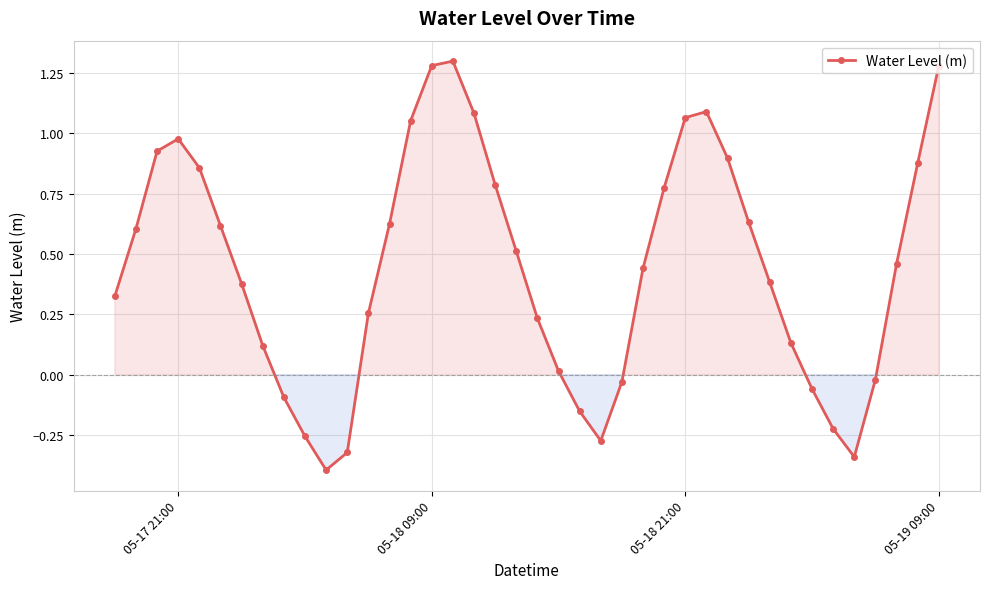

What is the difference between the second highest and second lowest values?

1.6